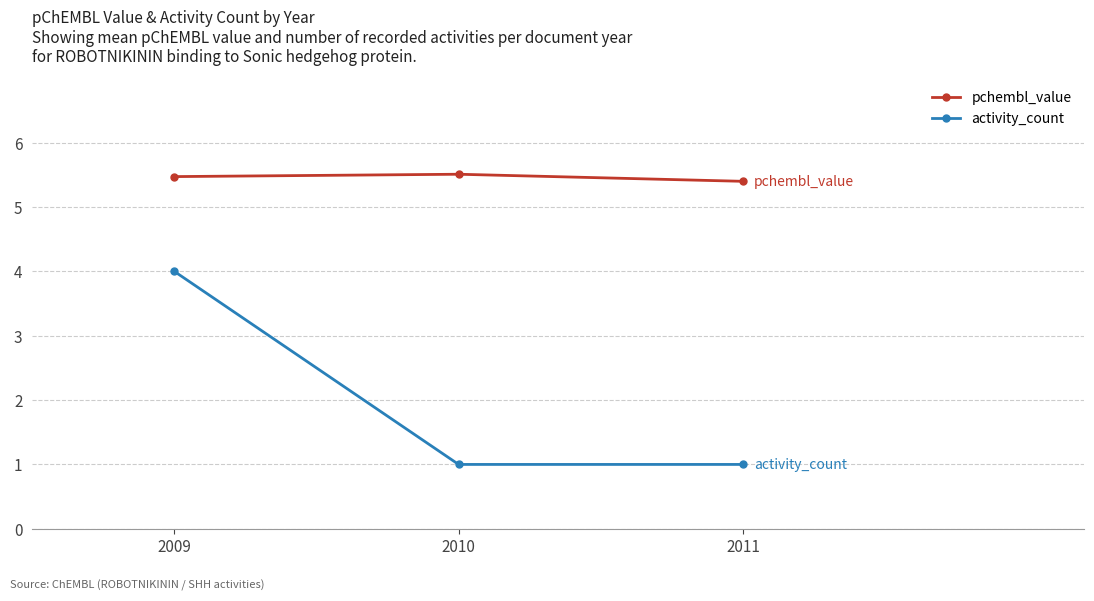

How many categories are shown in the chart?

3